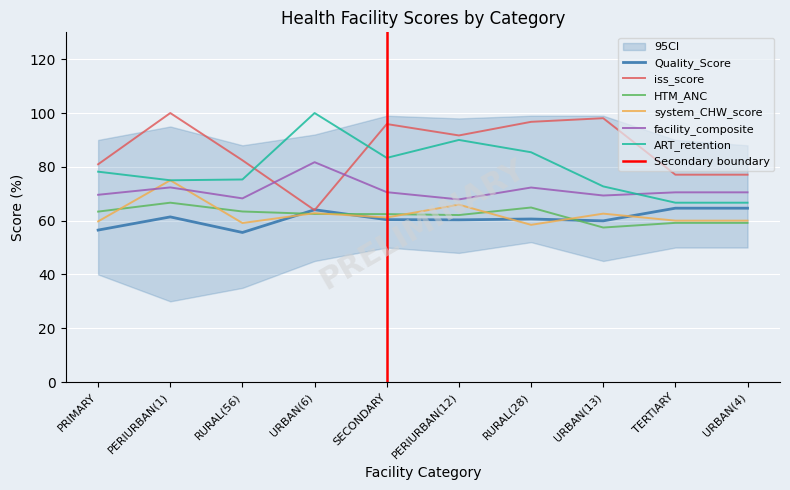

Reading left to right, list all the values displayed in this chart.

Quality_Score: PRIMARY=56.5	PERIURBAN(1)=61.4	RURAL(56)=55.6	URBAN(6)=64.0	SECONDARY=60.4	PERIURBAN(12)=60.3	RURAL(28)=60.6	URBAN(13)=59.9	TERTIARY=64.6	URBAN(4)=64.6
iss_score: PRIMARY=81.0	PERIURBAN(1)=100.0	RURAL(56)=82.4	URBAN(6)=63.9	SECONDARY=95.9	PERIURBAN(12)=91.7	RURAL(28)=96.7	URBAN(13)=98.1	TERTIARY=77.1	URBAN(4)=77.1
HTM_ANC: PRIMARY=63.4	PERIURBAN(1)=66.7	RURAL(56)=63.4	URBAN(6)=62.5	SECONDARY=62.4	PERIURBAN(12)=62.1	RURAL(28)=64.9	URBAN(13)=57.4	TERTIARY=59.2	URBAN(4)=59.2
system_CHW_score: PRIMARY=59.7	PERIURBAN(1)=75.0	RURAL(56)=59.1	URBAN(6)=62.8	SECONDARY=61.2	PERIURBAN(12)=65.9	RURAL(28)=58.4	URBAN(13)=62.6	TERTIARY=60.0	URBAN(4)=60.0
facility_composite: PRIMARY=69.6	PERIURBAN(1)=72.3	RURAL(56)=68.3	URBAN(6)=81.7	SECONDARY=70.6	PERIURBAN(12)=67.9	RURAL(28)=72.3	URBAN(13)=69.3	TERTIARY=70.5	URBAN(4)=70.5
ART_retention: PRIMARY=78.2	PERIURBAN(1)=75.0	RURAL(56)=75.3	URBAN(6)=100.0	SECONDARY=83.3	PERIURBAN(12)=90.0	RURAL(28)=85.4	URBAN(13)=72.7	TERTIARY=66.7	URBAN(4)=66.7